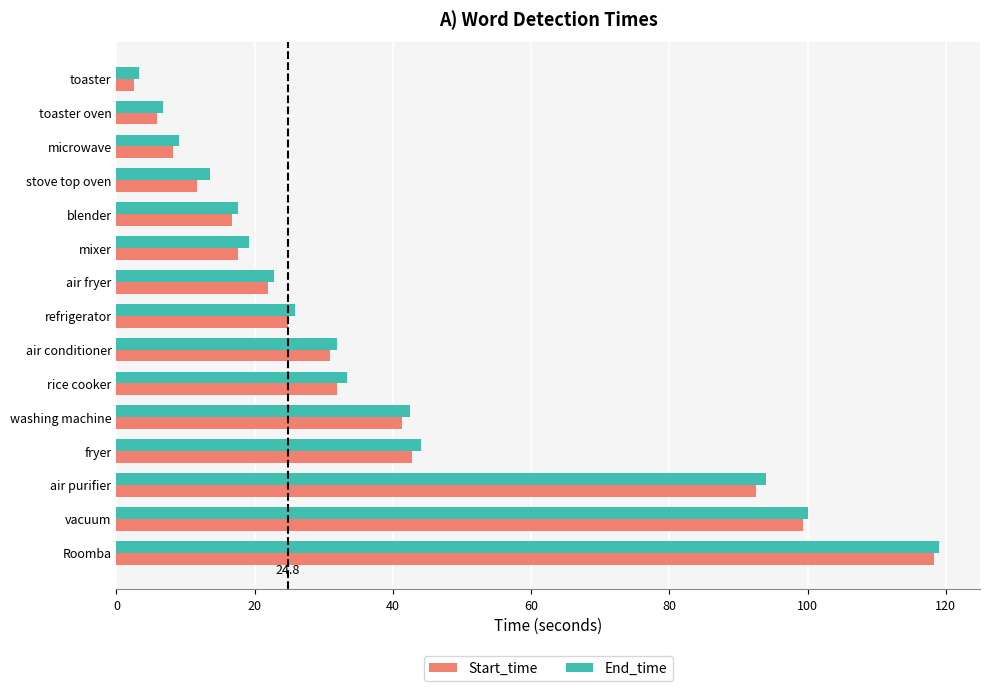

Is it true that Start_time equals 11.6 at stove top oven?

True